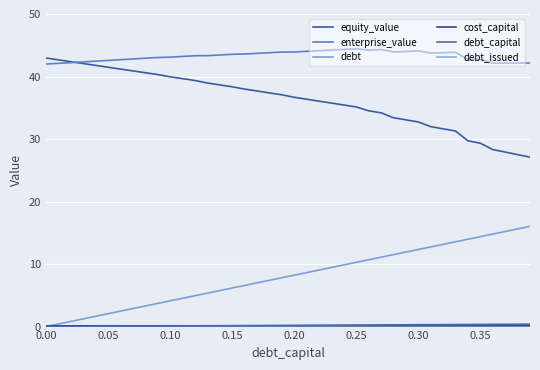

How many data points in debt_issued are above -14?

19